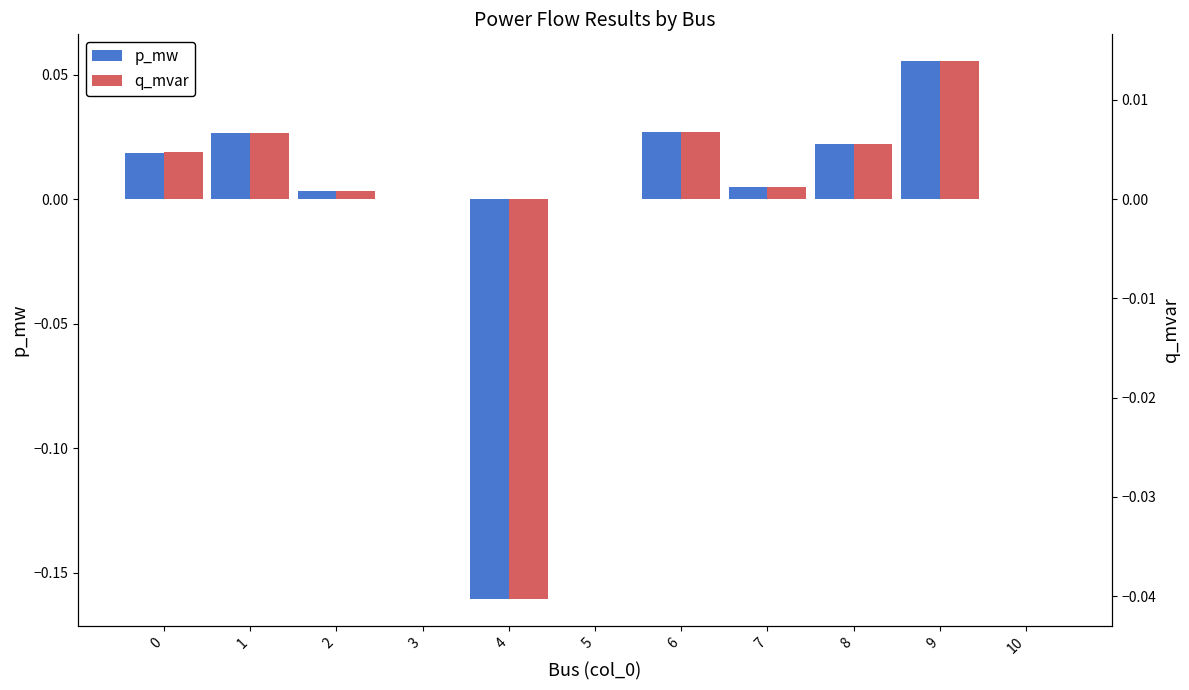

Reading left to right, list all the values displayed in this chart.

p_mw: 0.0	0.0	0.0	0.0	-0.2	0.0	0.0	0.0	0.0	0.1	0.0
q_mvar: 0.0	0.0	0.0	0.0	-0.0	0.0	0.0	0.0	0.0	0.0	0.0